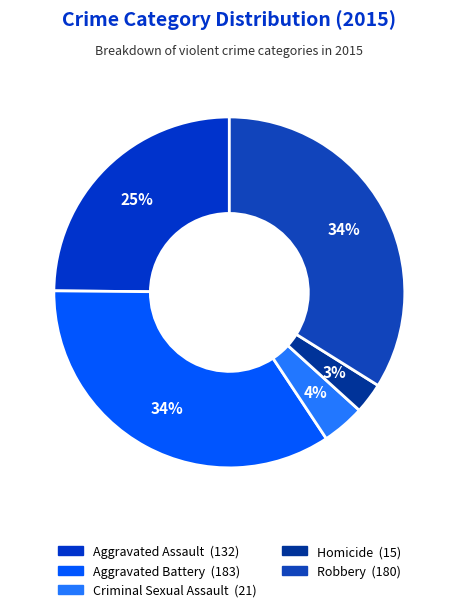

Do Aggravated Assault and Aggravated Battery together represent more than half of the pie?

Yes